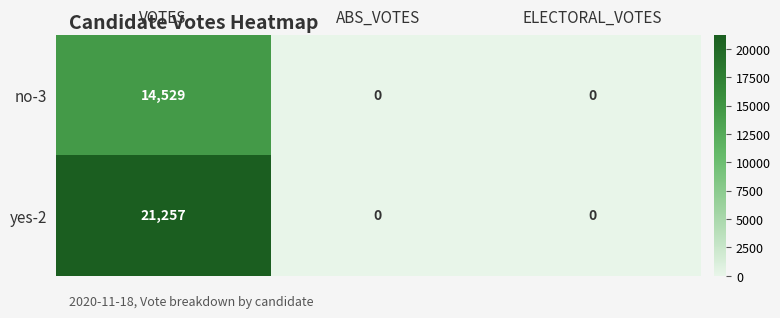

Reading left to right, transcribe all the data shown in this chart.

no-3: VOTES=14529	ABS_VOTES=0	ELECTORAL_VOTES=0
yes-2: VOTES=21257	ABS_VOTES=0	ELECTORAL_VOTES=0